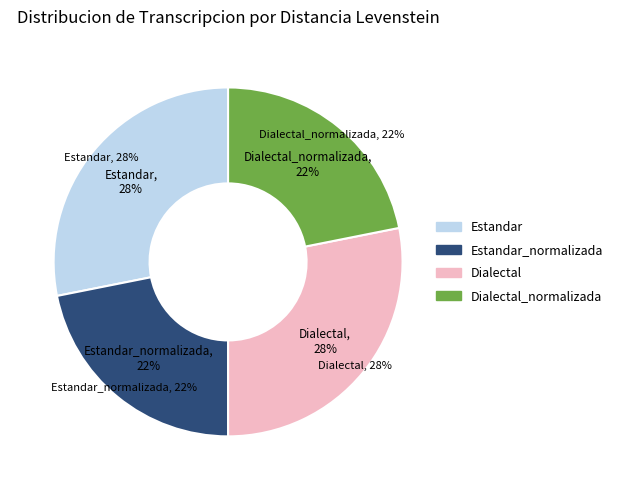

How many slices are in this pie chart?

4